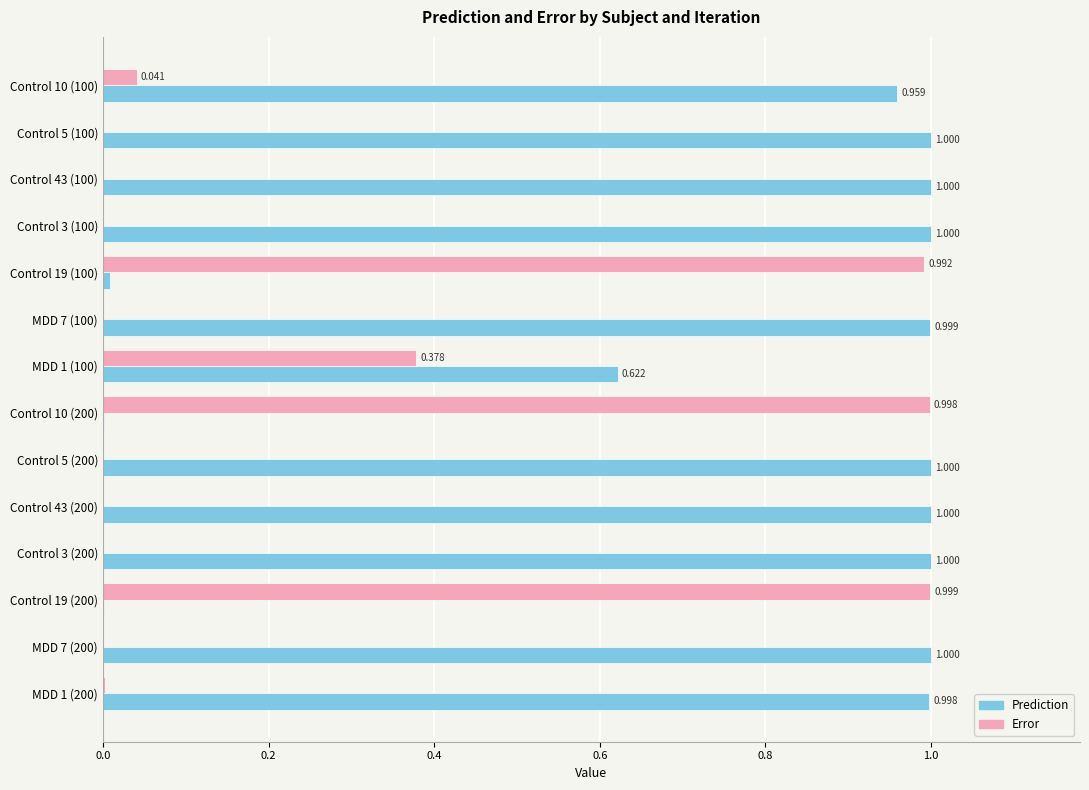

Which series has the largest total across all categories?

Prediction